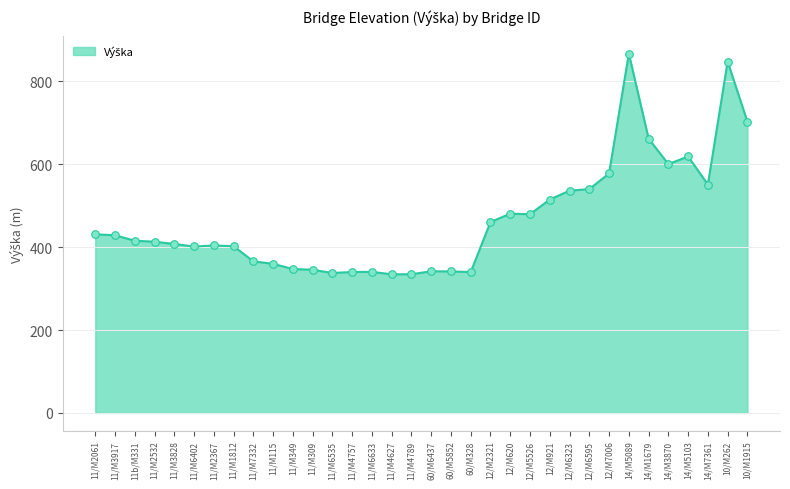

What is the change in value from 11/M3828 to 11/M115?

-47.9